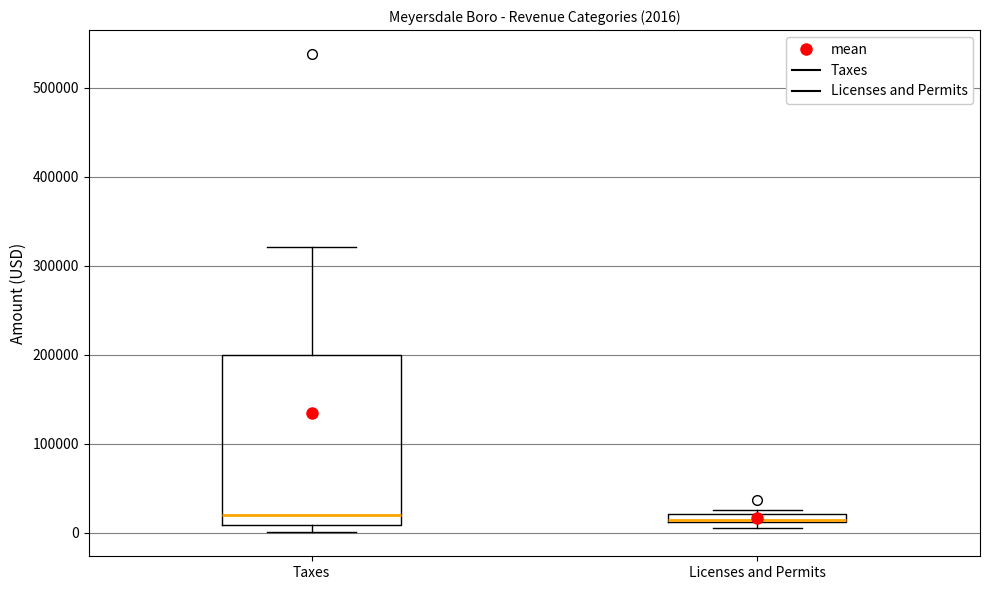

Which box is the tallest, from its lower edge to its upper edge?

Taxes